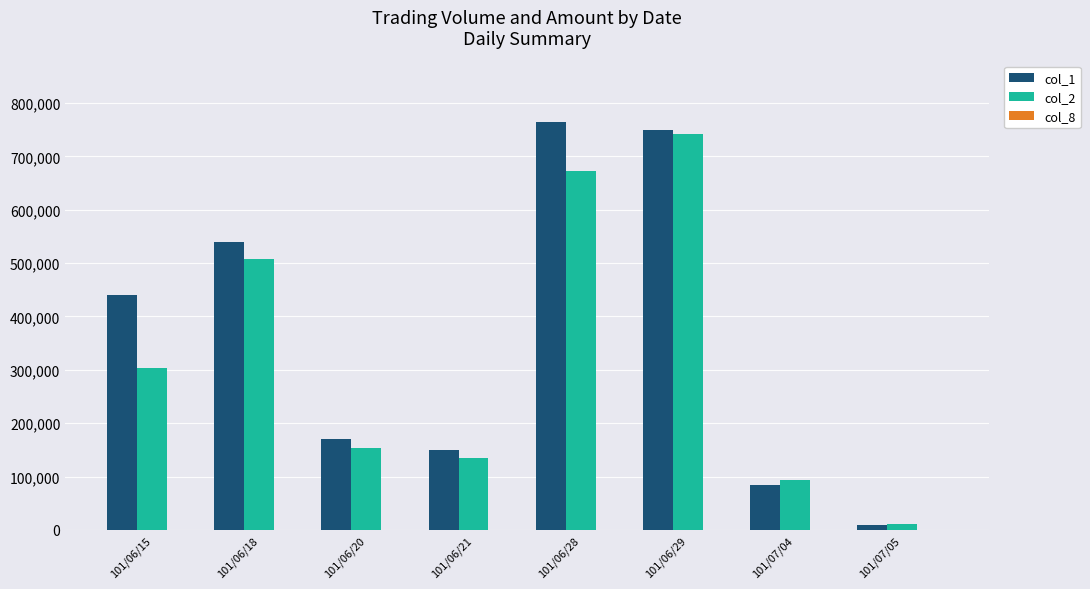

Are the bars grouped side by side (vs. stacked)?

Yes